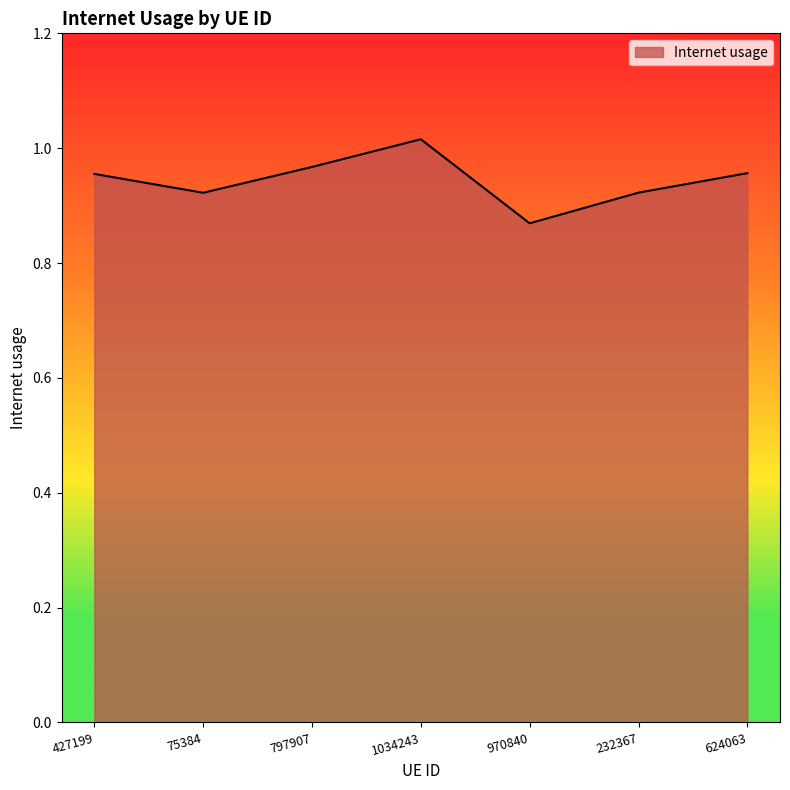

The value at 624063 is 0.4. True or false?

False